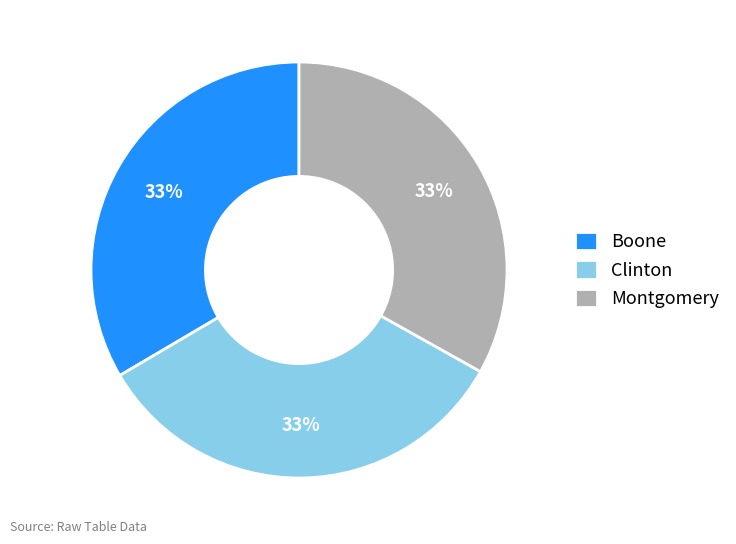

What is the ratio of the value at Montgomery to the value at Boone?

1.0